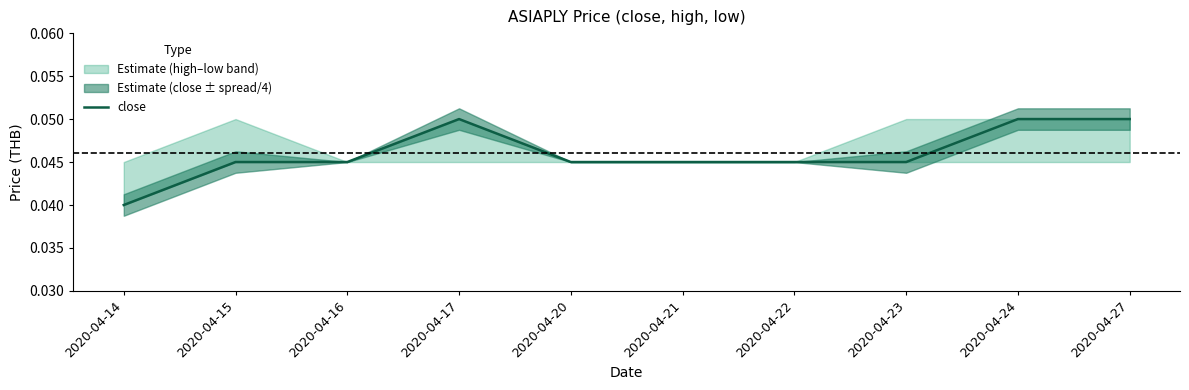

Where is the first local maximum?

2020-04-17